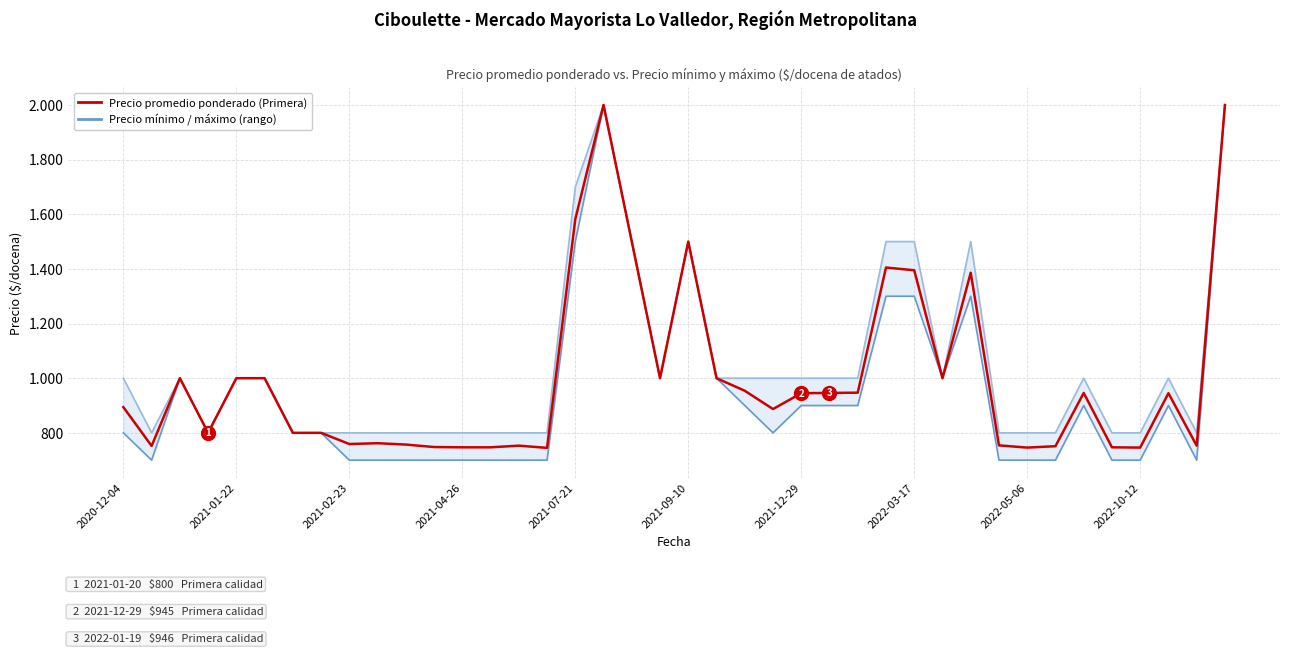

At which label does Precio maximo reach its peak?

17